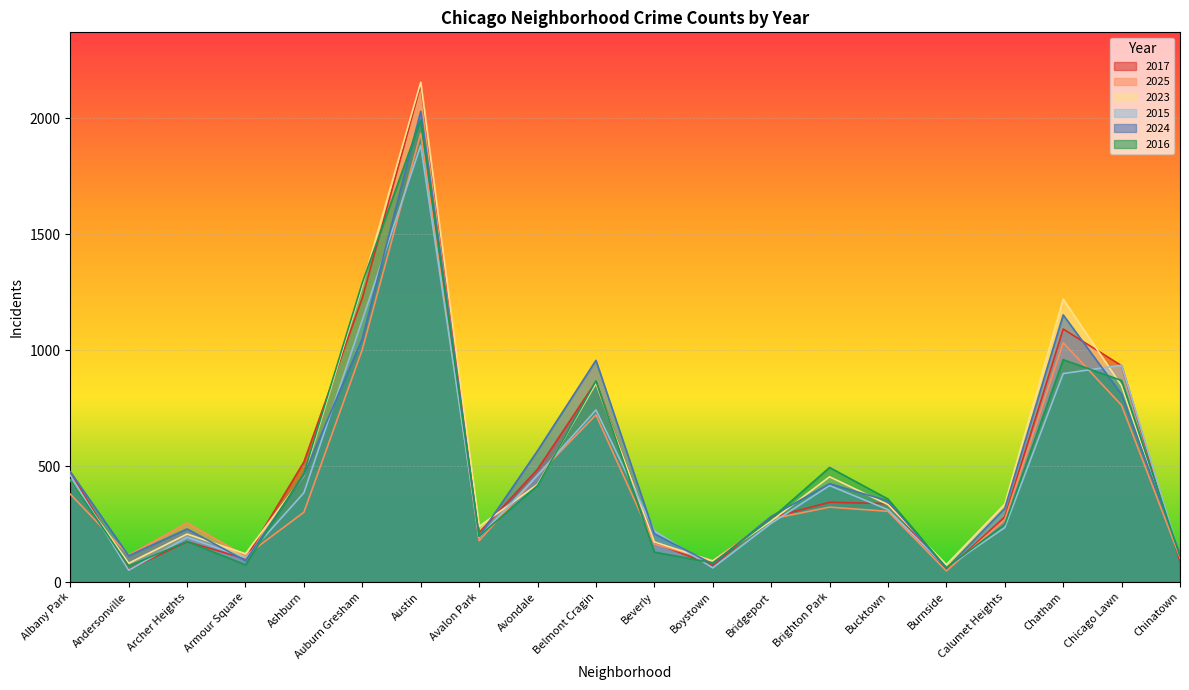

True or false: 2015 and 2023 cross at least once.

True